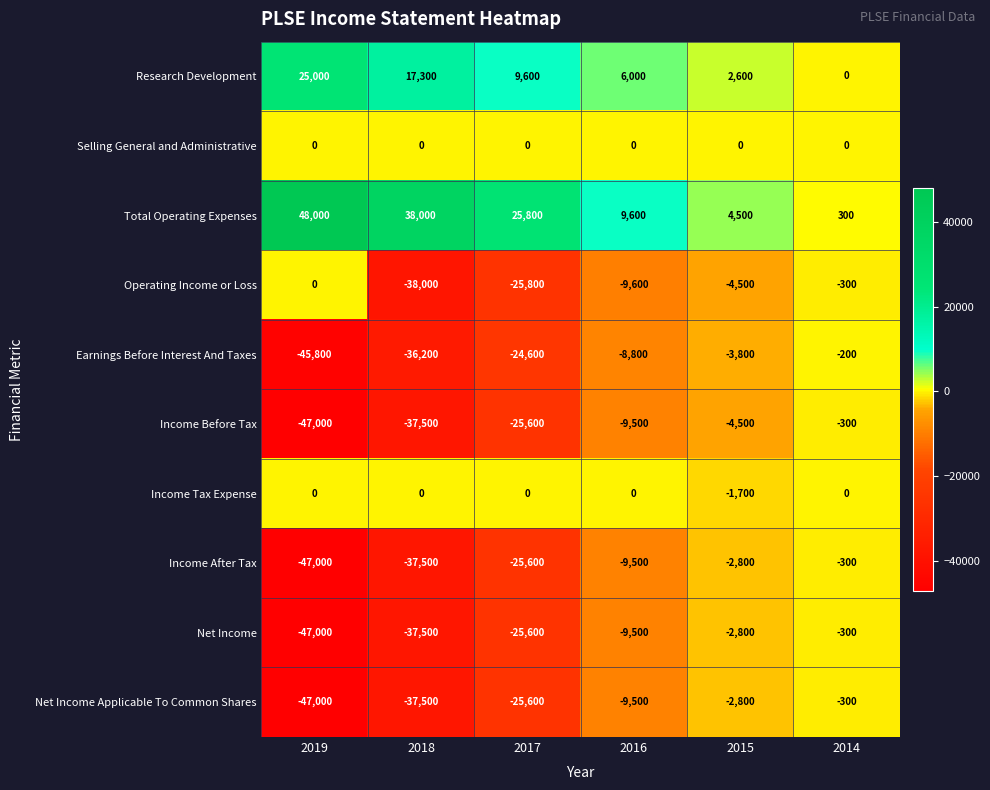

The value of Net Income at 2019 is -47000. True or false?

True